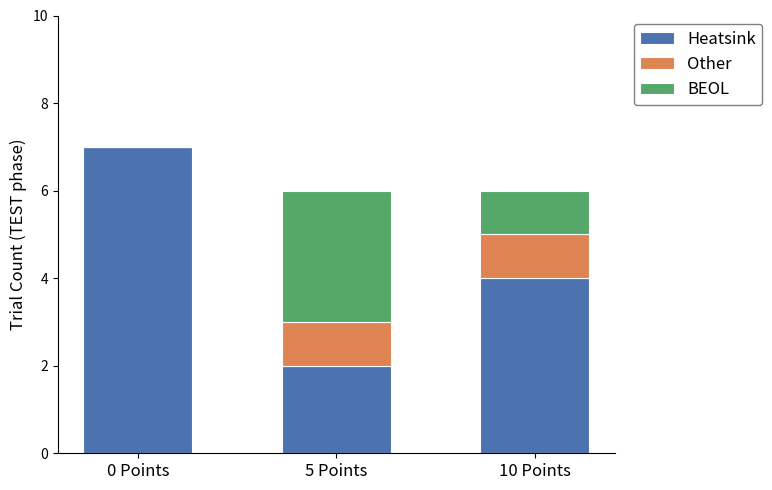

What is the total value across all series at 5 Points?

6